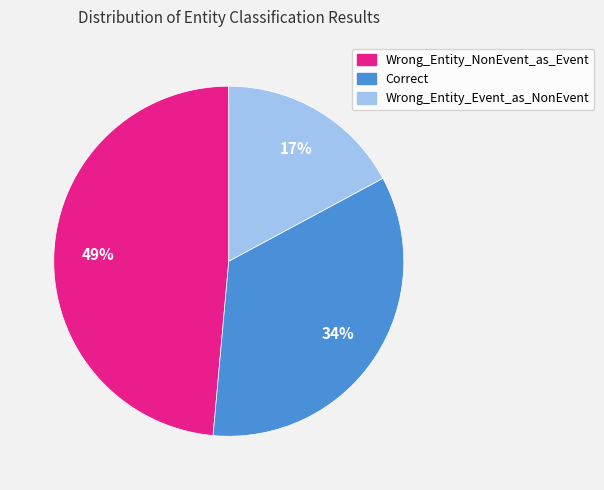

To the nearest percent, what percentage of the pie is Wrong_Entity_NonEvent_as_Event?

49%